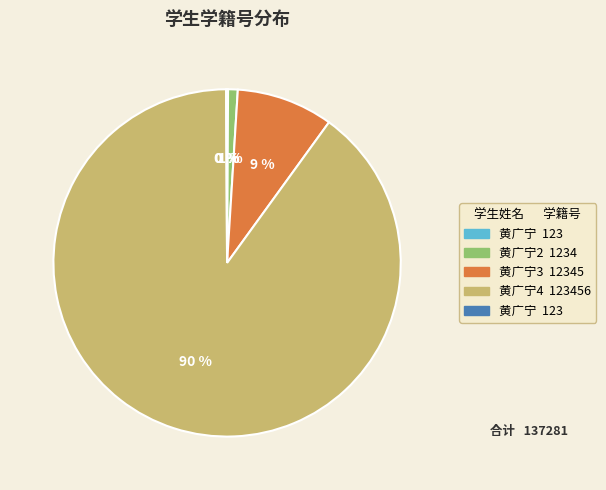

Does any single category account for the majority?

Yes